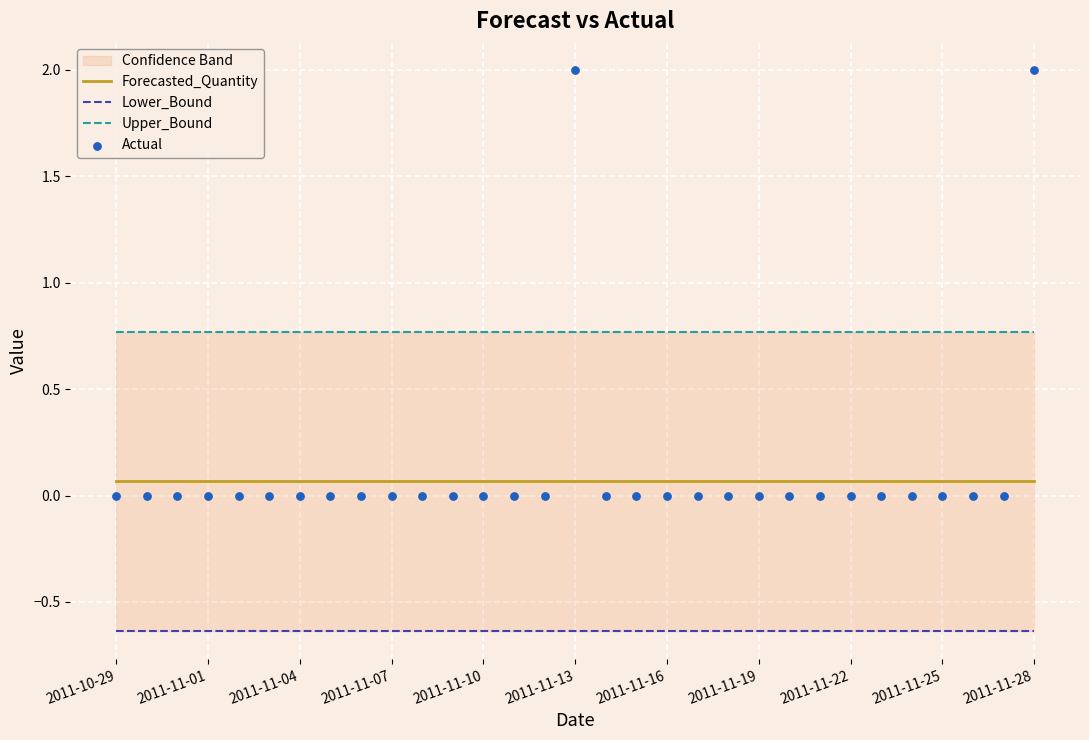

At how many categories does at least one series exceed 0?

31